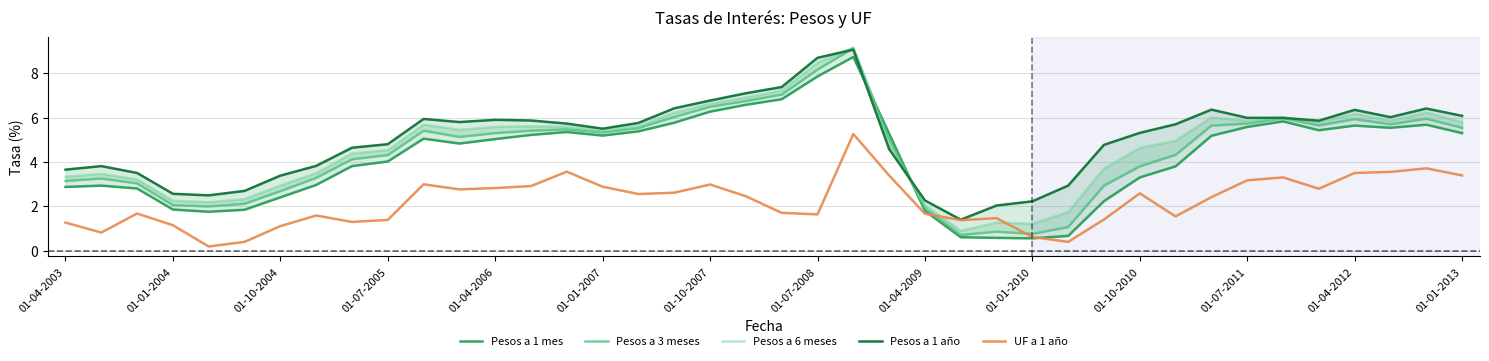

Is it true that UF a 1 año equals 1.1 at 01-01-2004?

True